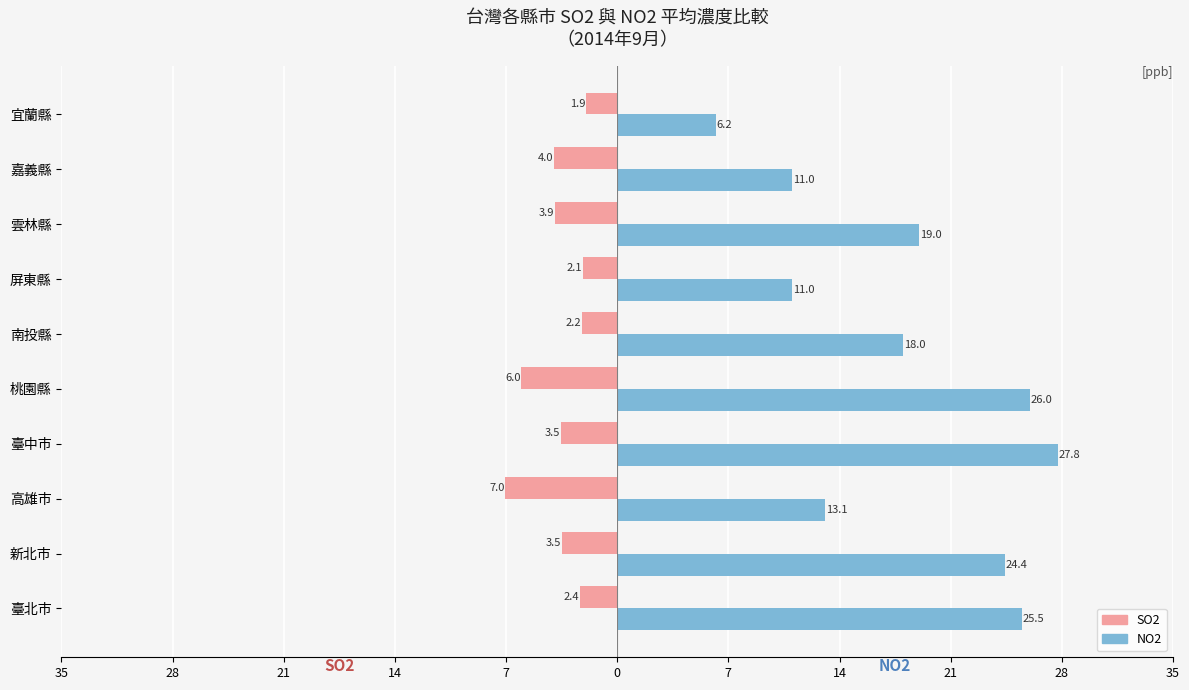

How many groups of bars are there?

10